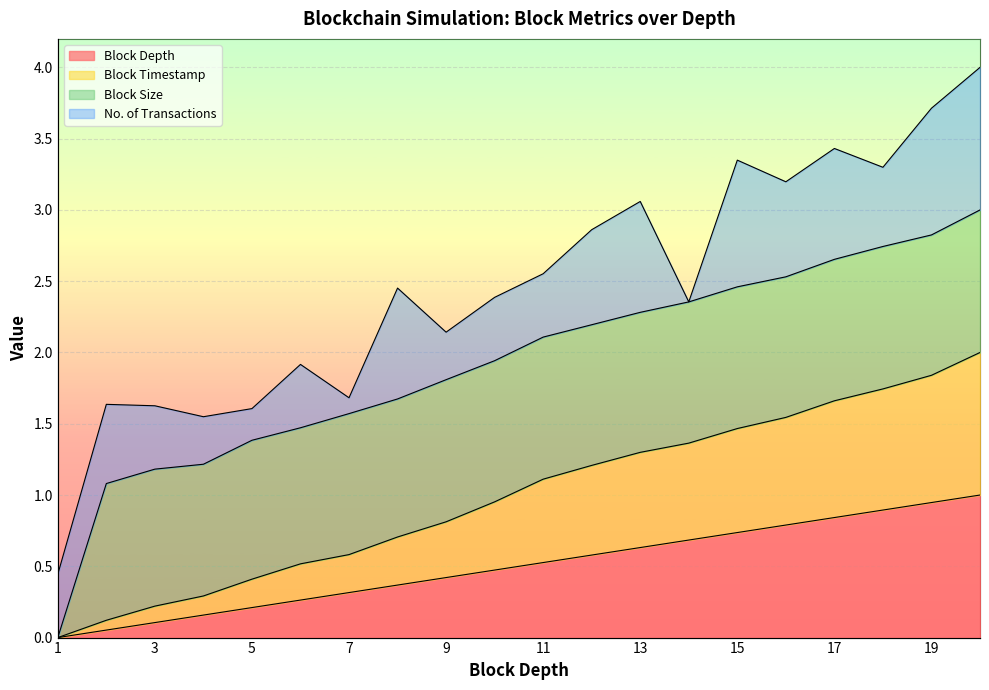

What is the difference between the maximum and second lowest values in the Block Timestamp series?

1.9